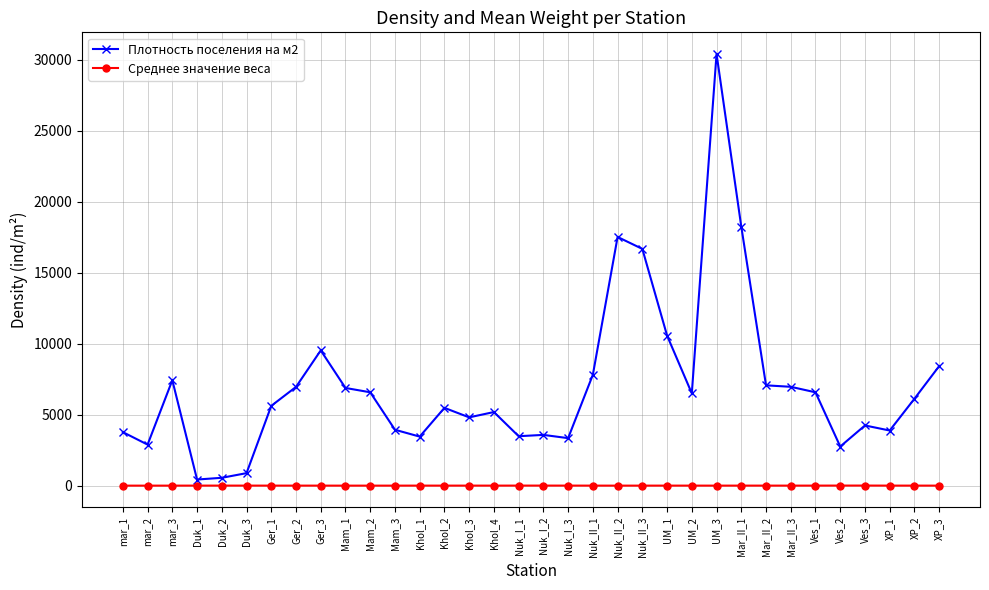

Where is the first local minimum for Плотность поселения на м2?

mar_2